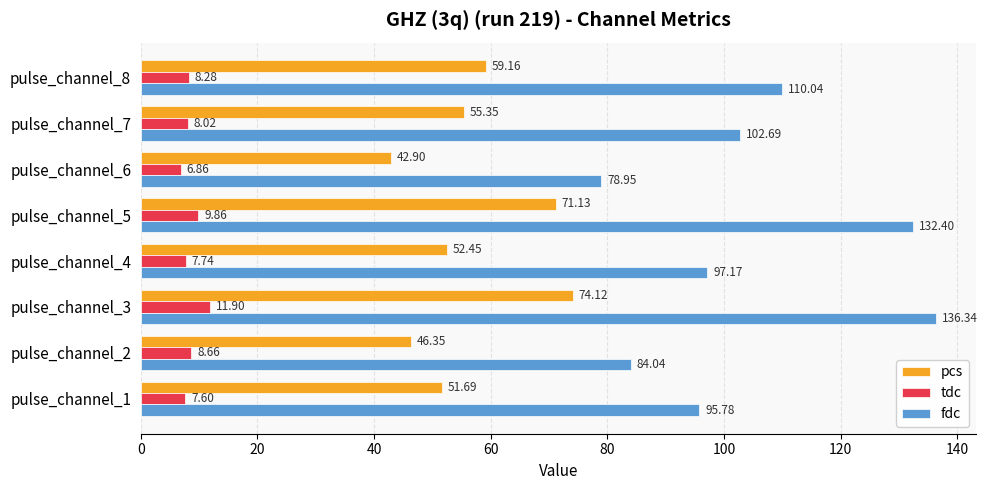

Which series has the largest range (max minus min)?

fdc